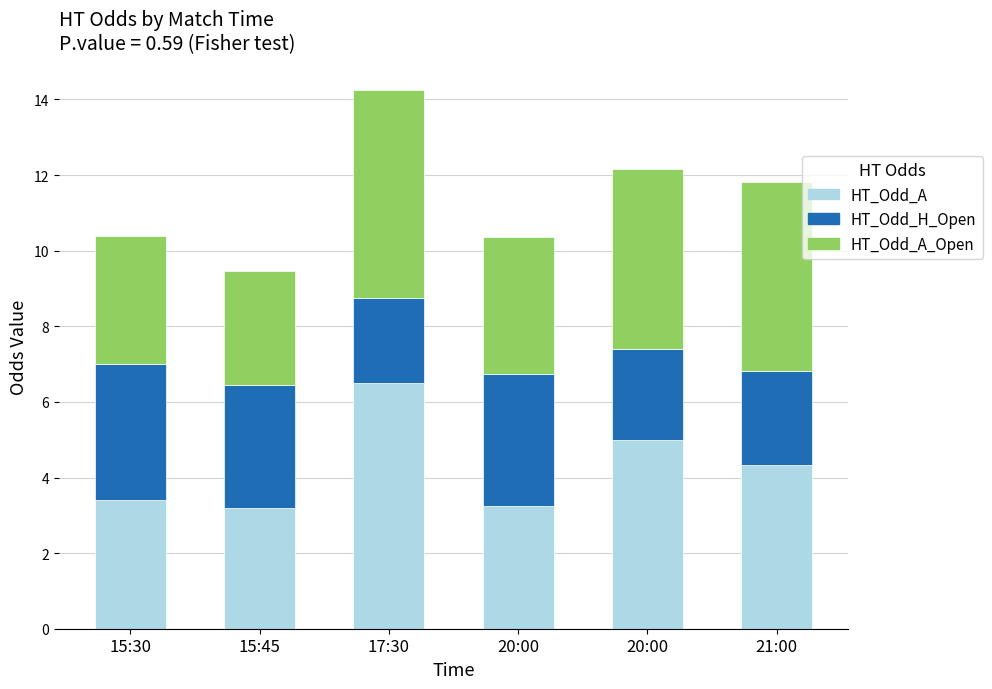

The HT_Odd_A series shows 3.2 at 15:45. True or false?

True